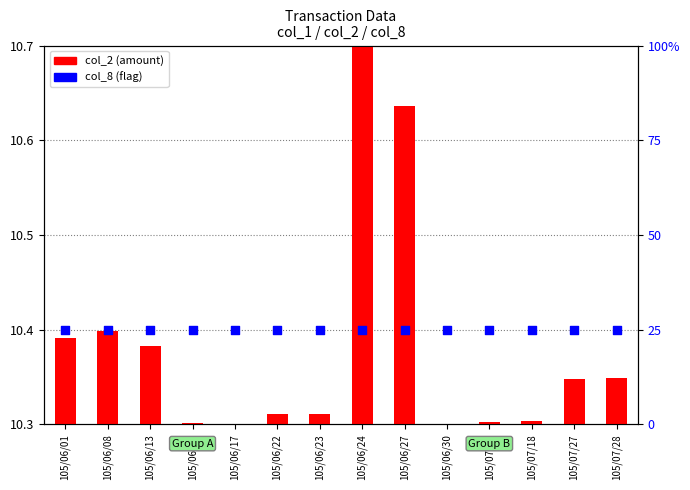

Which series reaches the minimum Y coordinate?

col_2 (amount)